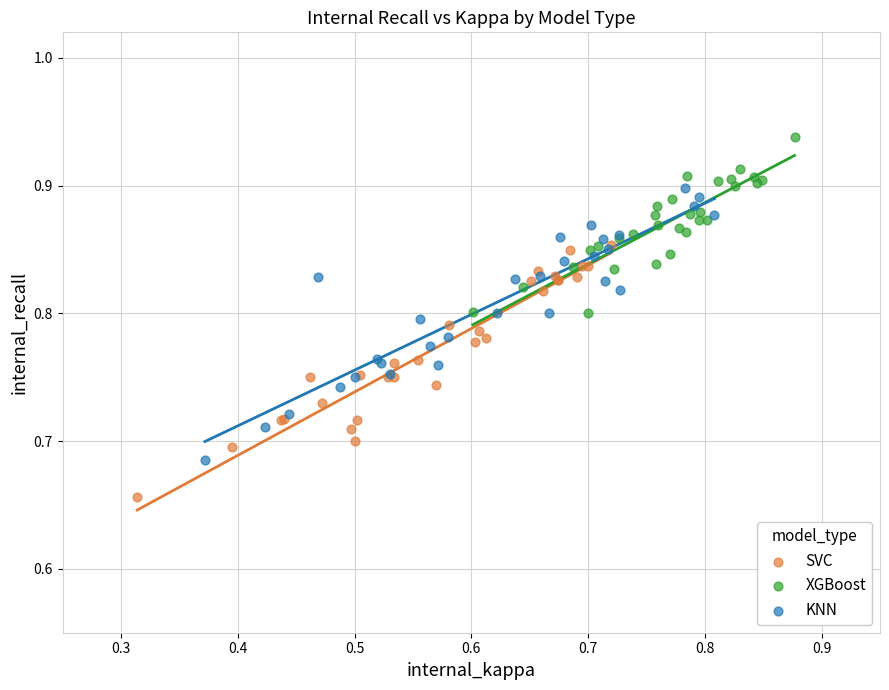

Which series contains the lowest Y value?

SVC